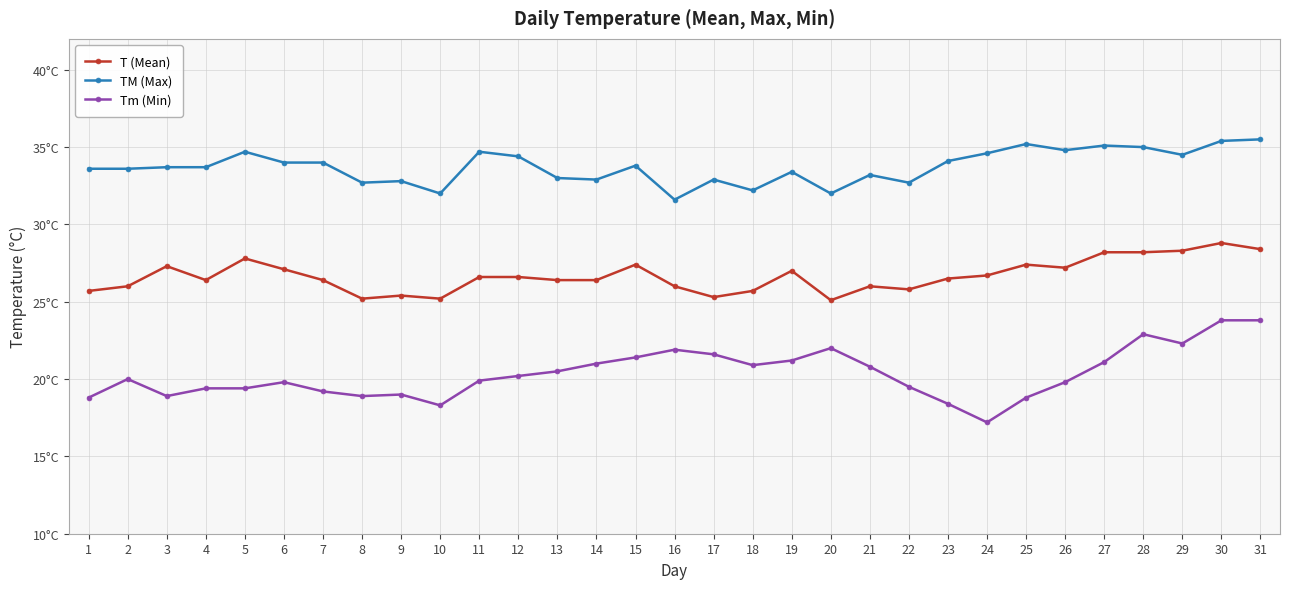

Does the chart have visible grid lines?

Yes